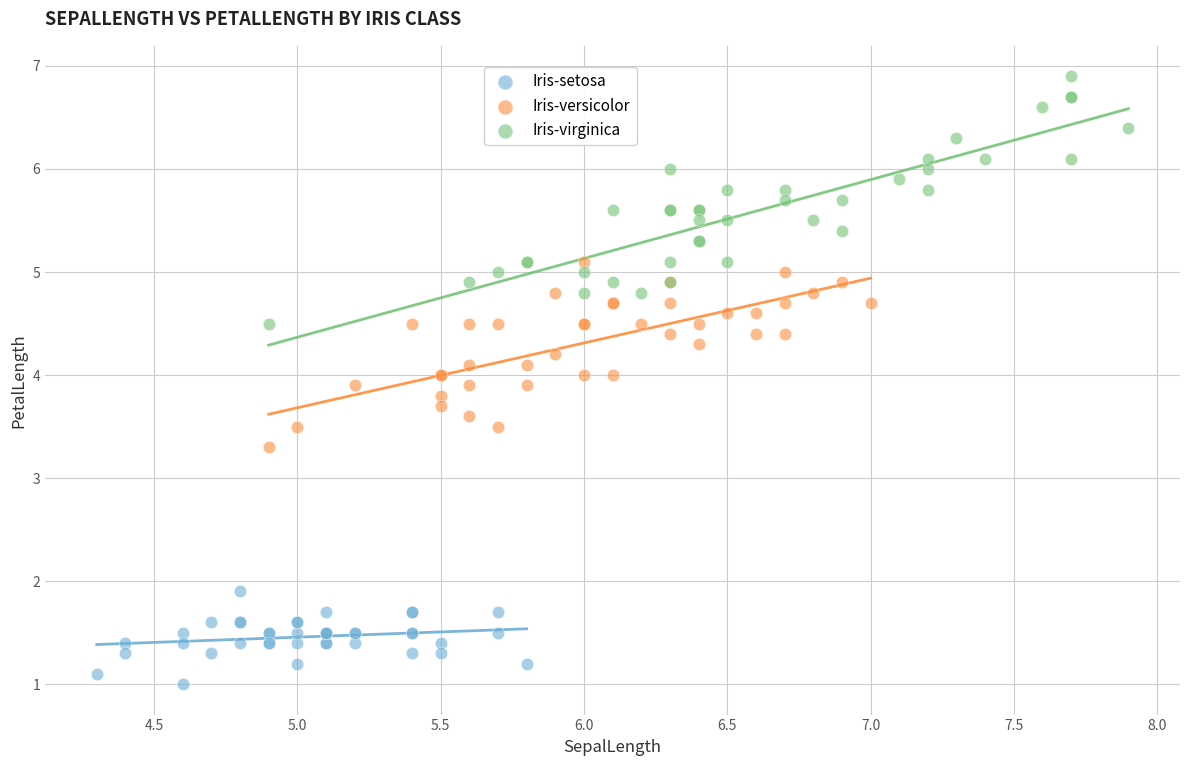

Which series has the widest spread of Y values?

Iris-virginica